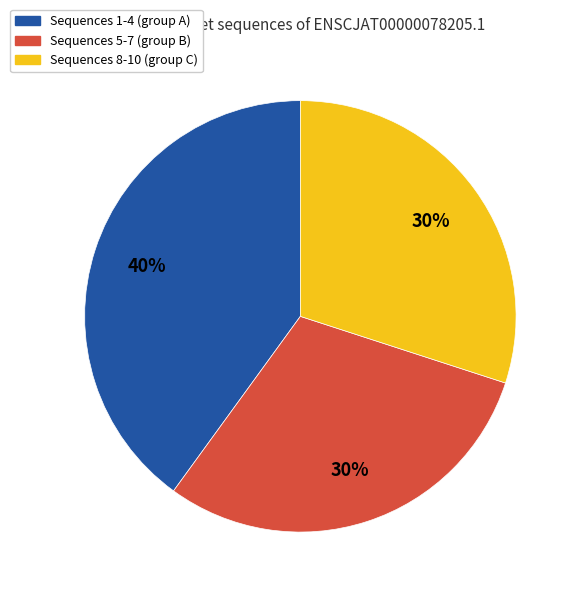

To the nearest percent, what is the difference between the largest and smallest slice percentages?

10%